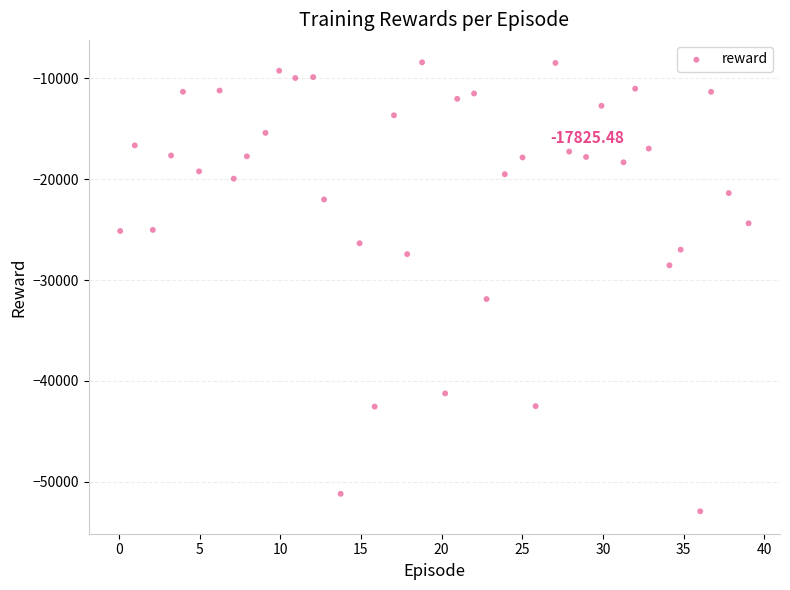

What is the range of X values (max minus min)?

39.0